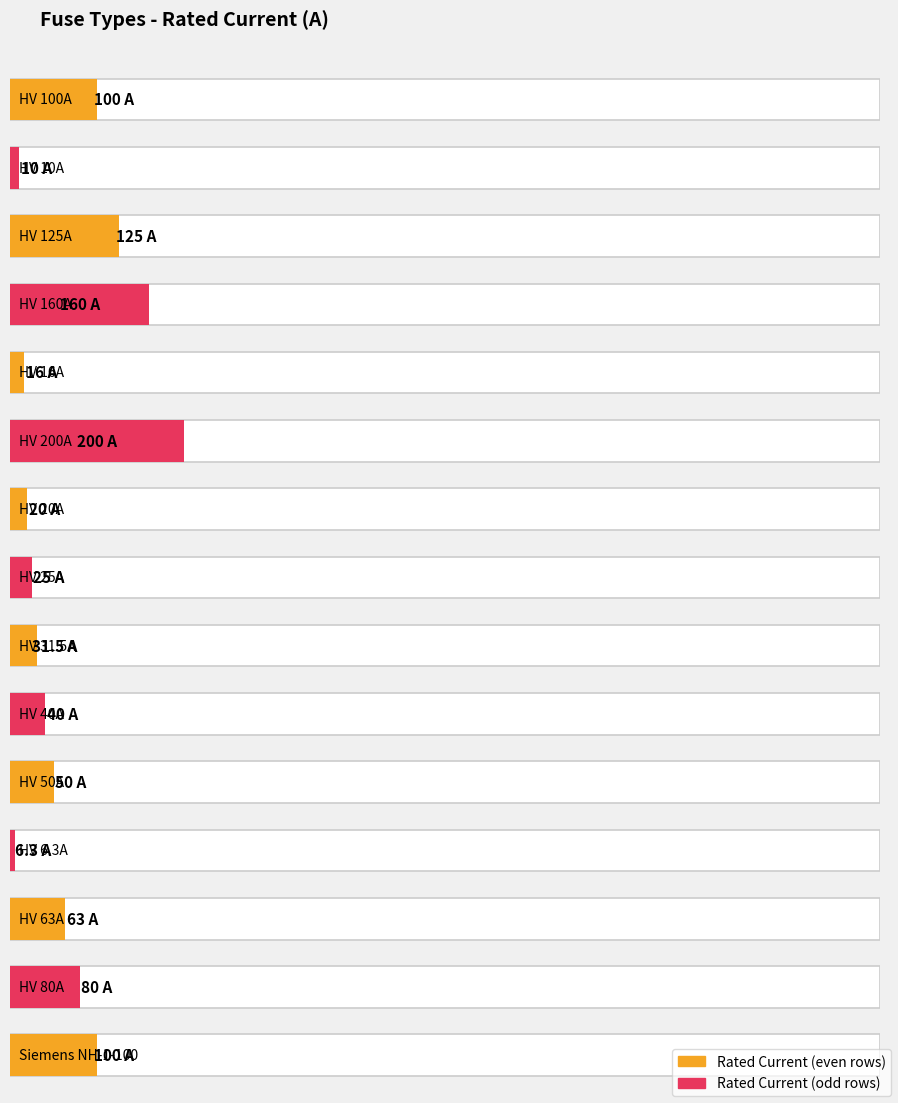

True or false: the data shows 354.4 at Siemens NH-2-250.

False